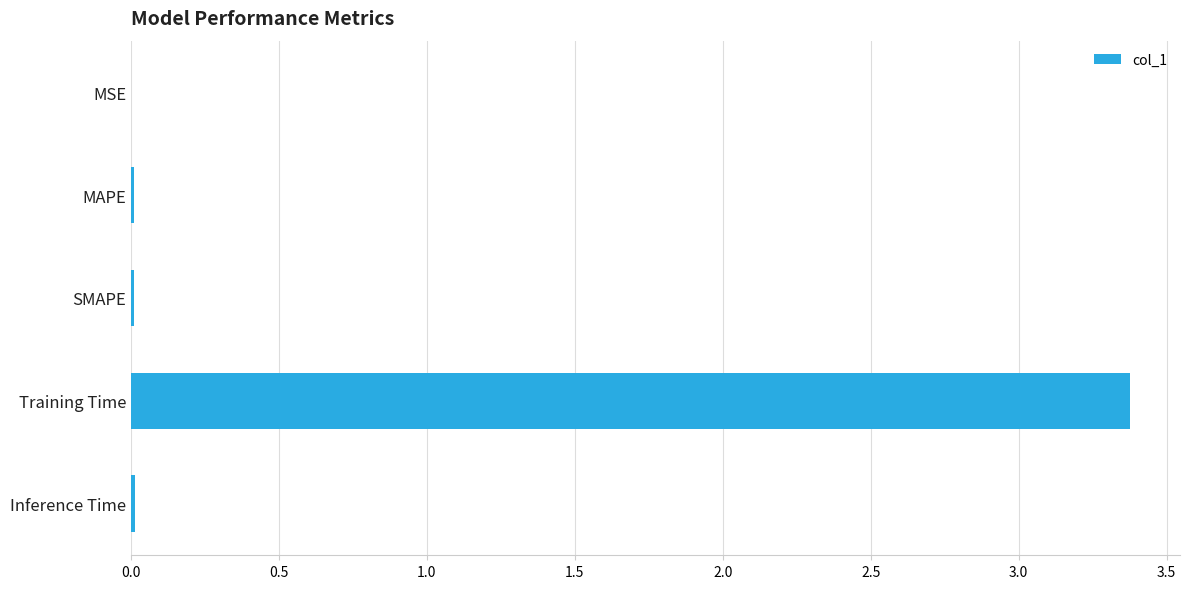

Are the bars horizontal?

Yes